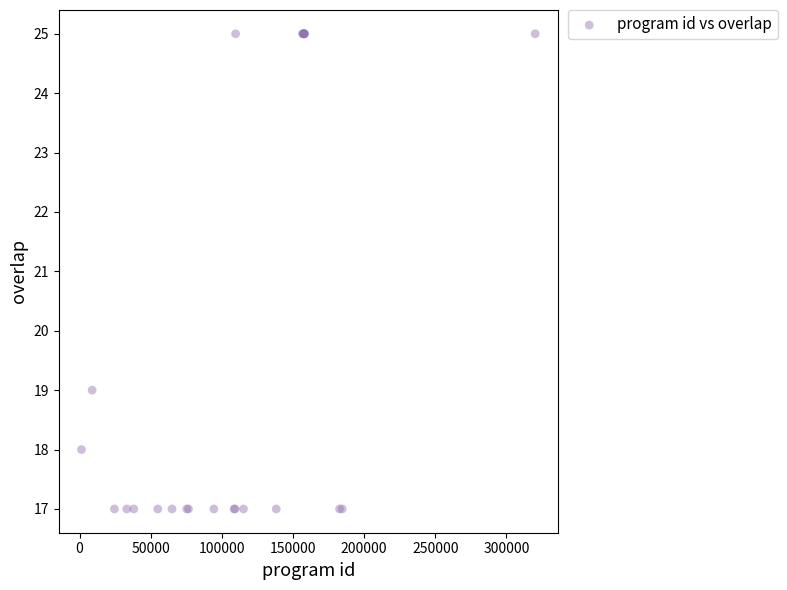

What Y value in the scatter plot is closest to 21?

19